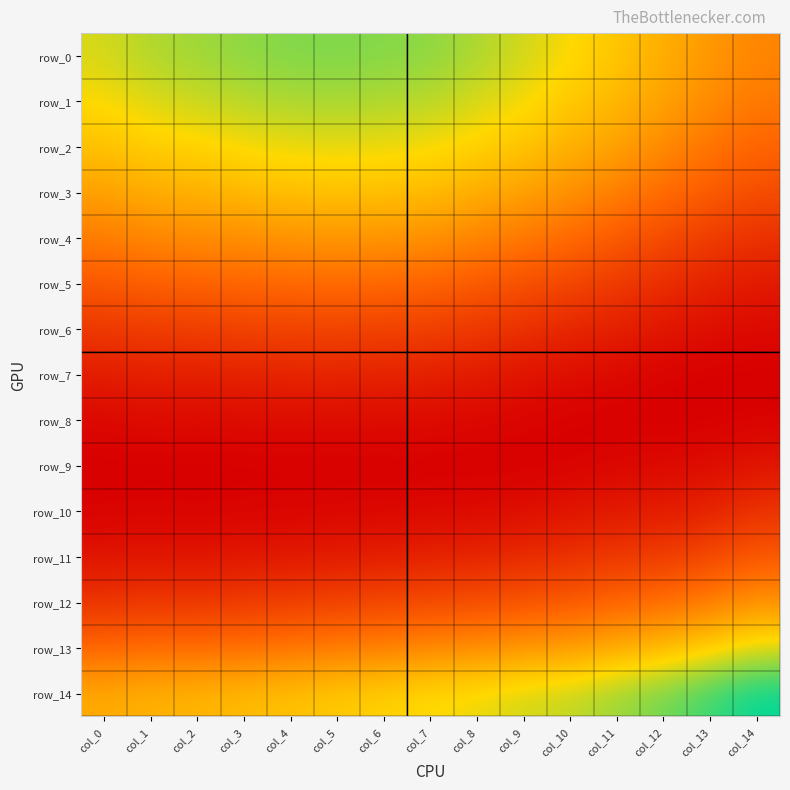

How many data points does each series have?

15